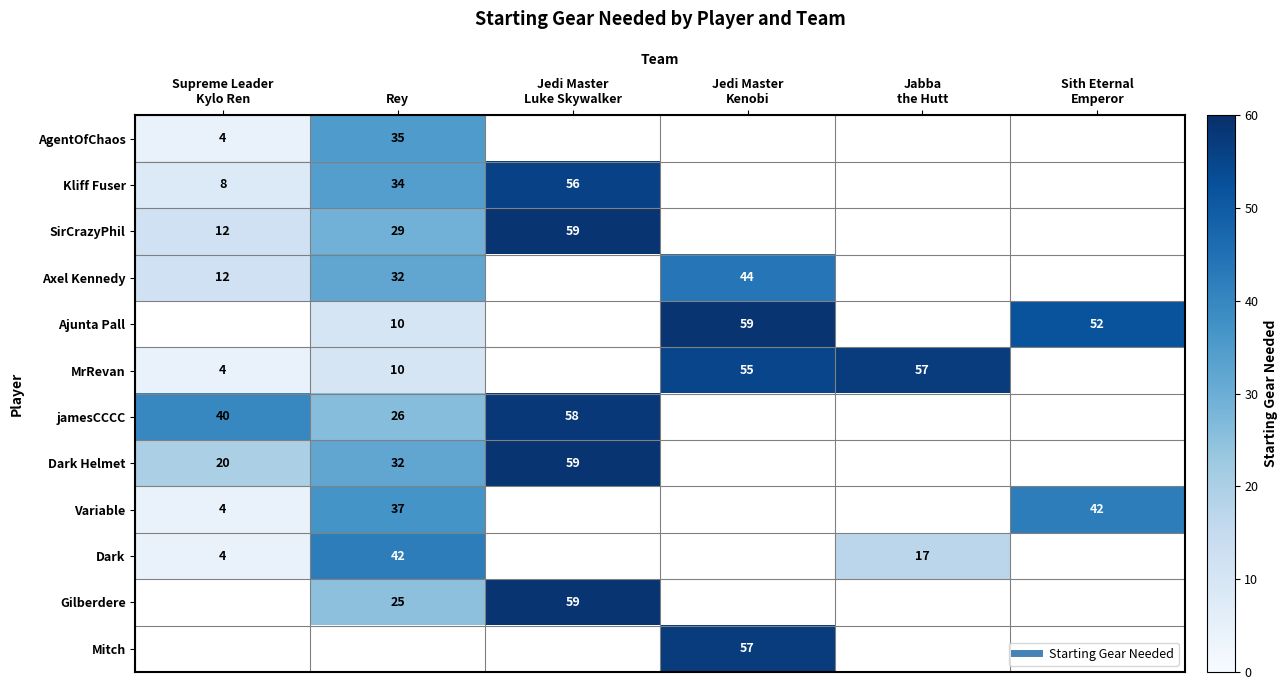

What is the approximate value of SirCrazyPhil at Jedi Master Luke Skywalker, to the nearest 10?

60